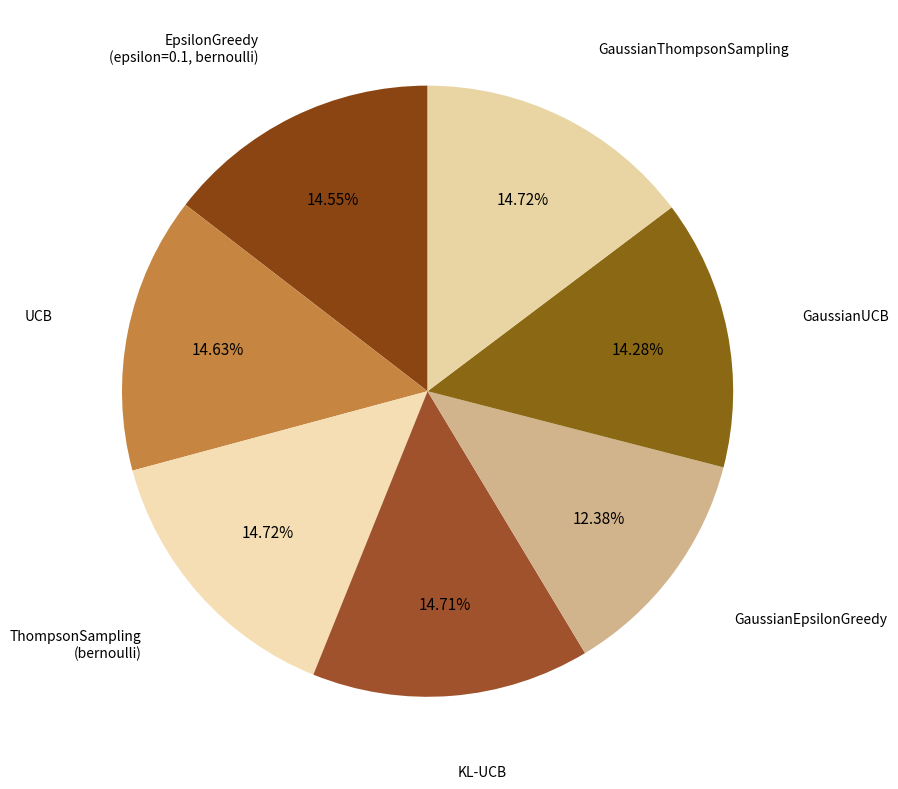

How many slices are in this pie chart?

7